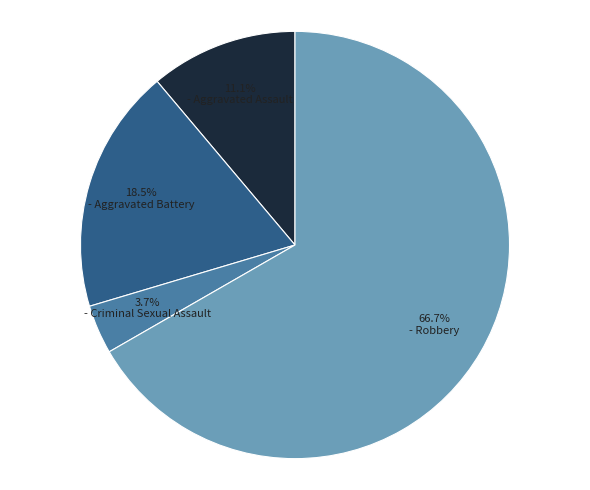

Is there a majority slice in this chart?

Yes